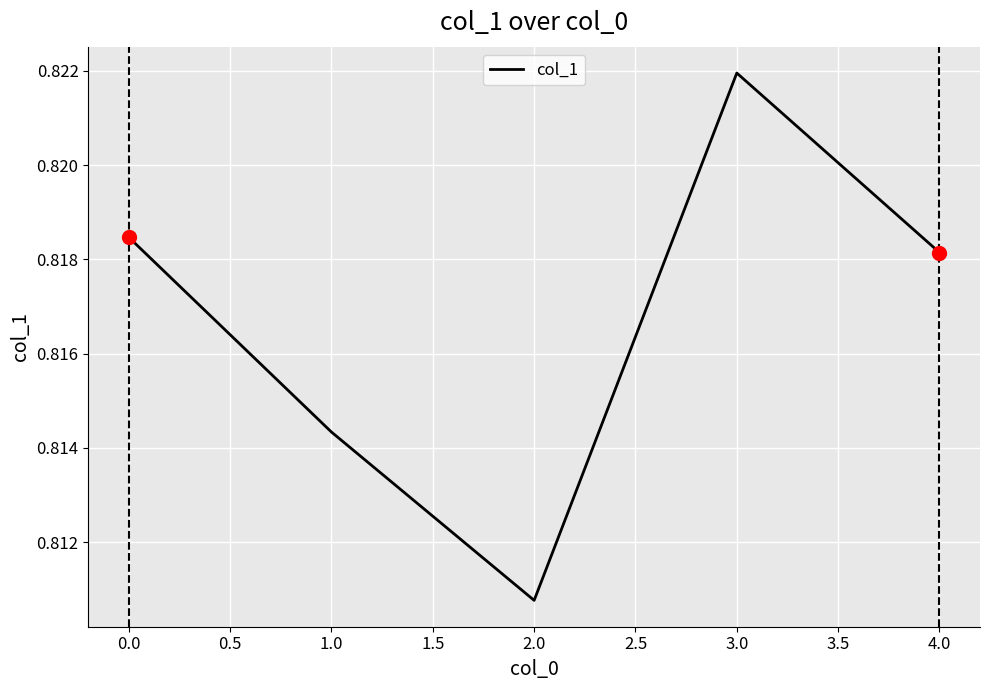

Count the number of data series in this chart.

1